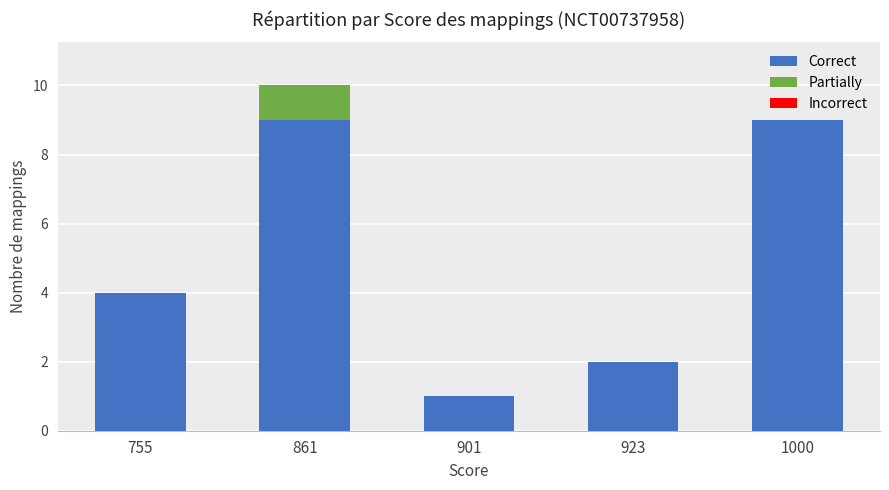

What is the total value across all series at 861?

10